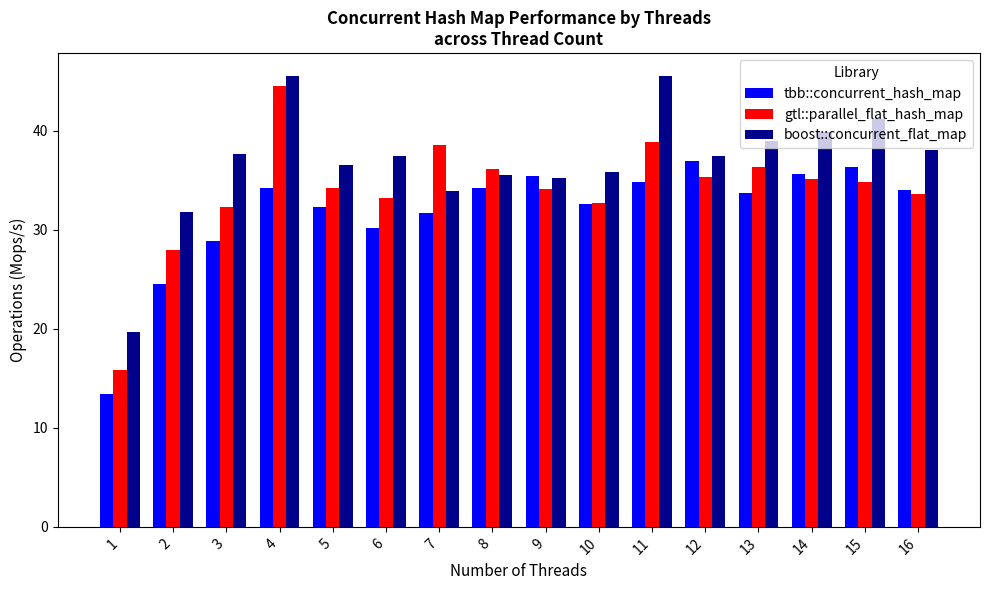

What is the value of the boost::concurrent_flat_map bar at the 1st from the left?

19.6